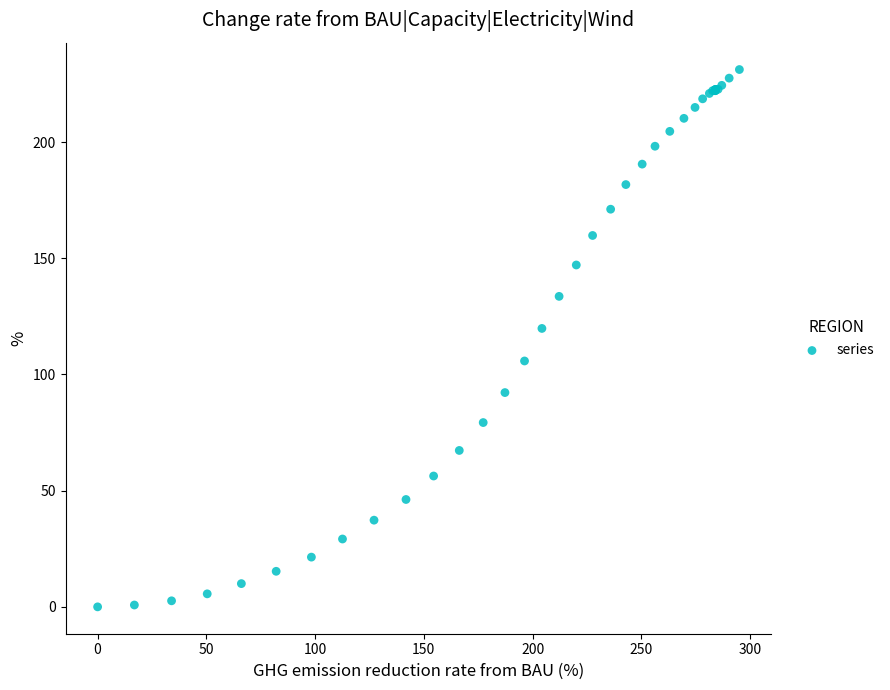

What Y value in the scatter plot is closest to 115?

119.8